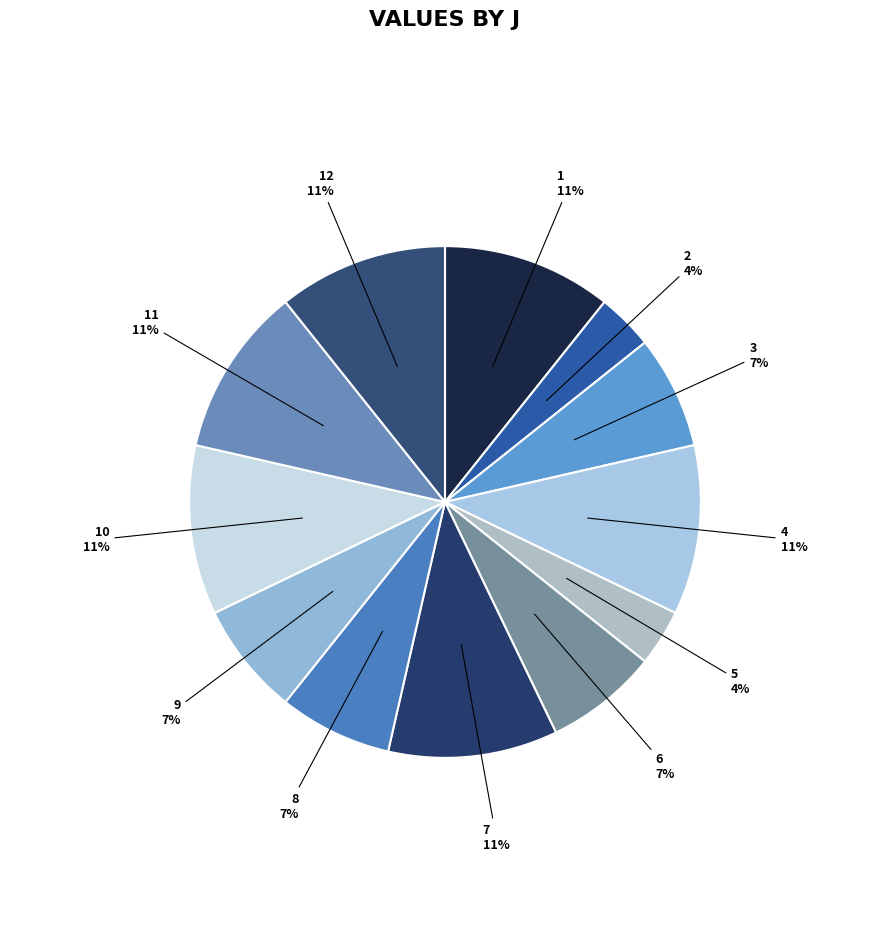

Count the number of slices in the pie.

12